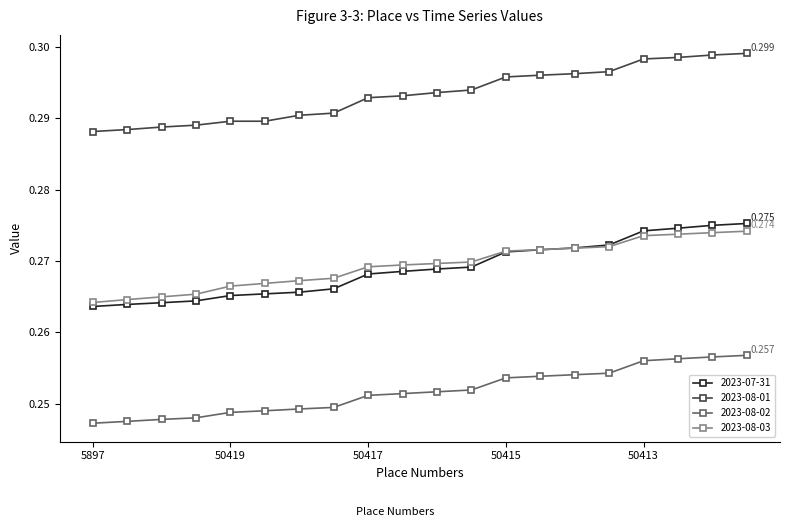

What are all the series names shown in the legend?

2023-07-31, 2023-08-01, 2023-08-02, 2023-08-03